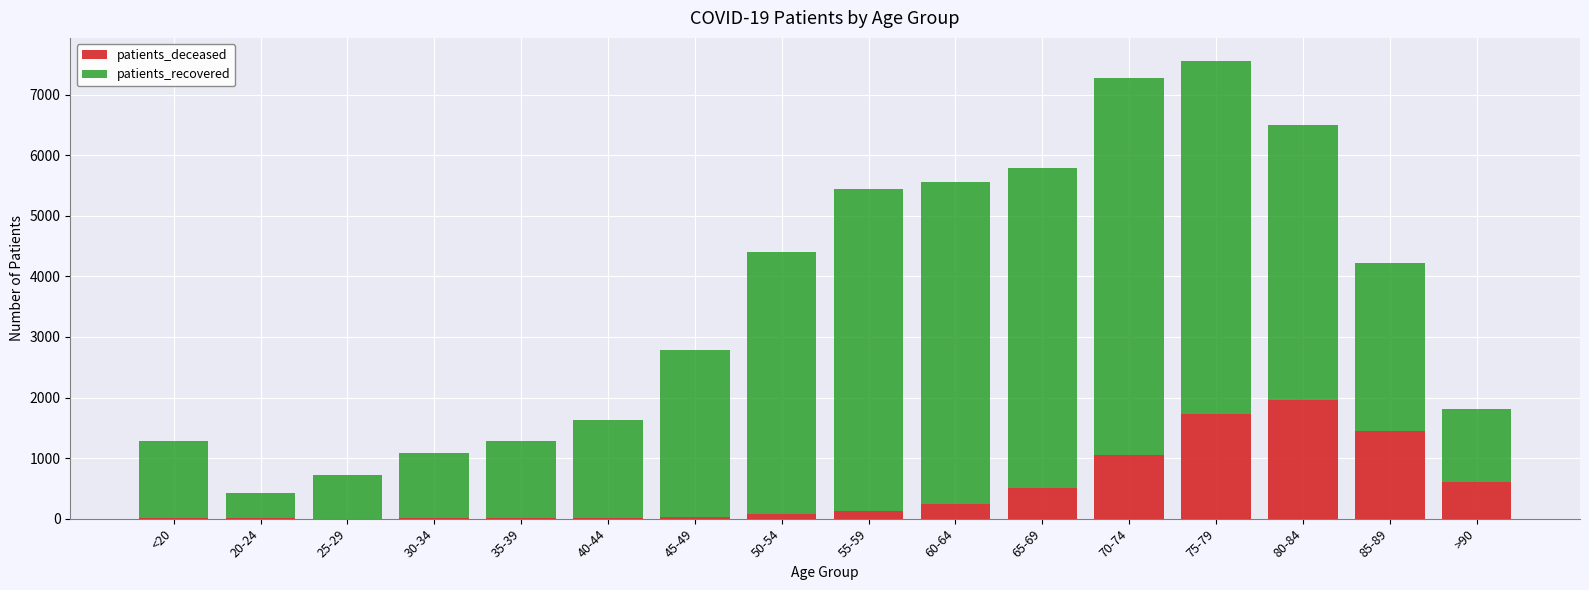

What are all the series names shown in the legend?

patients_deceased, patients_recovered